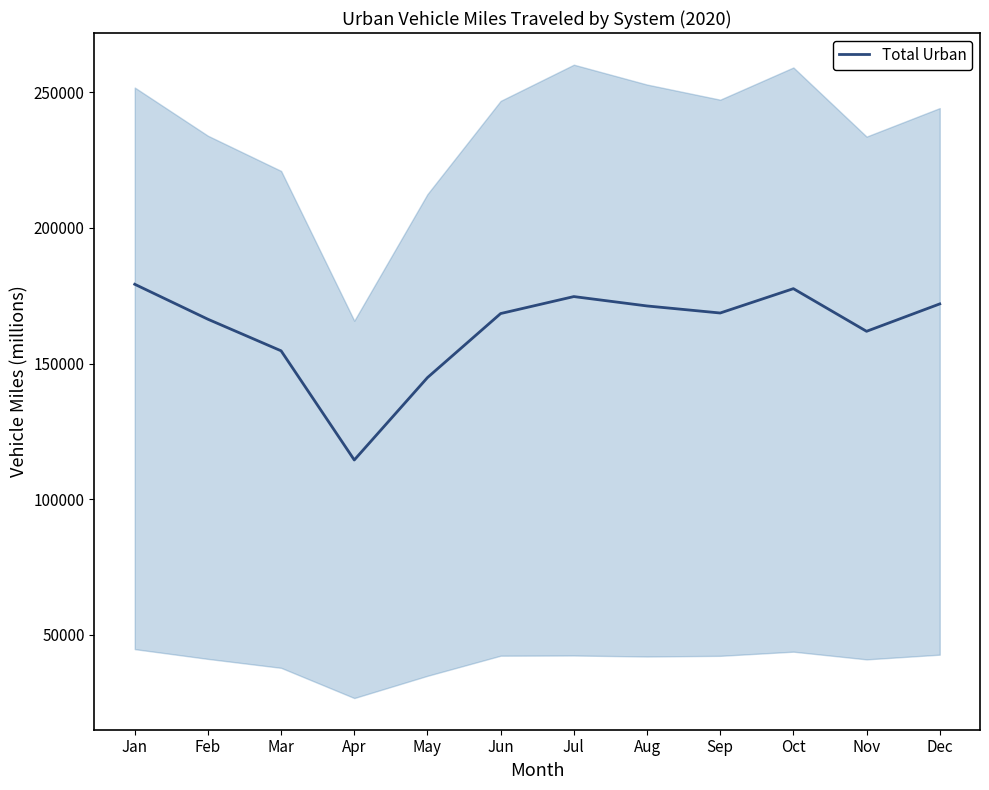

True or false: the data shows 114457 at Apr.

True